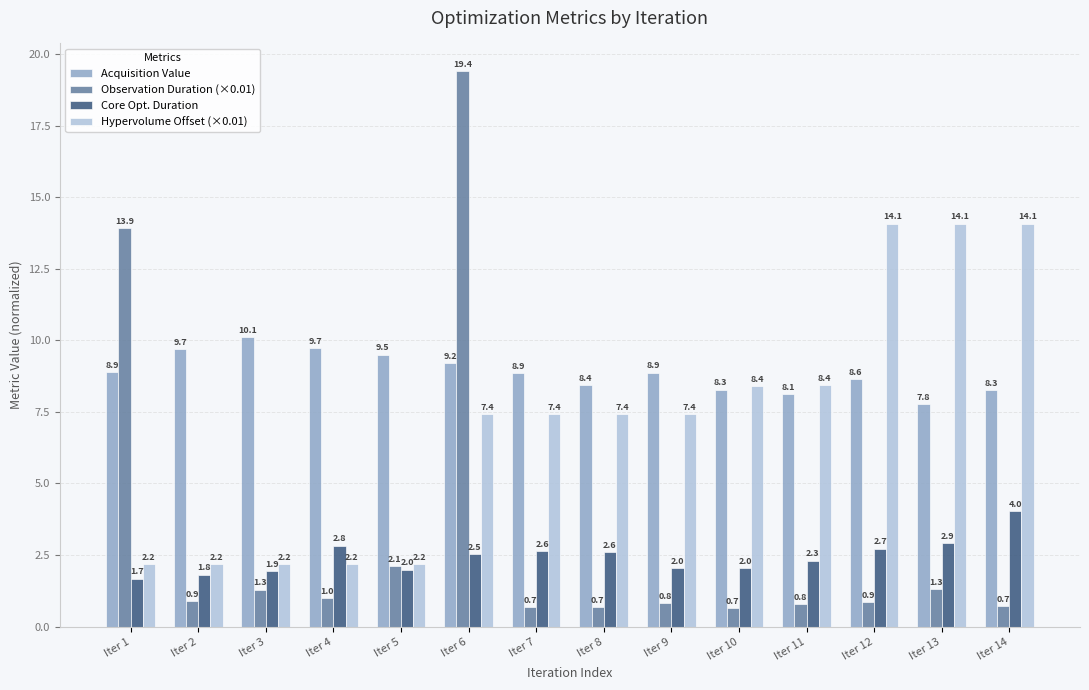

What is the total value across all series at Iter 3?

15.5